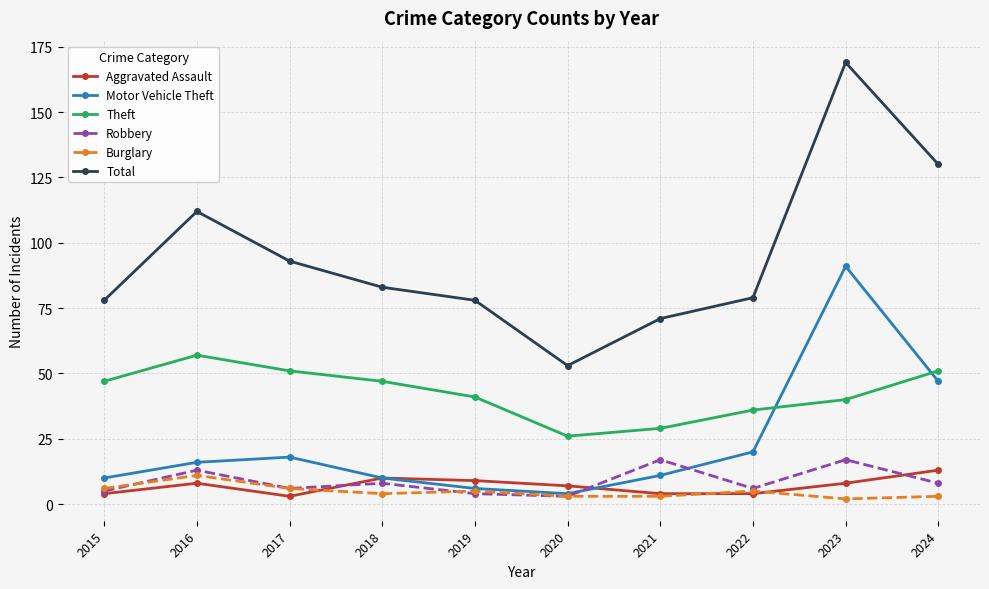

What is the difference between the Robbery values at 2020 and 2021?

14